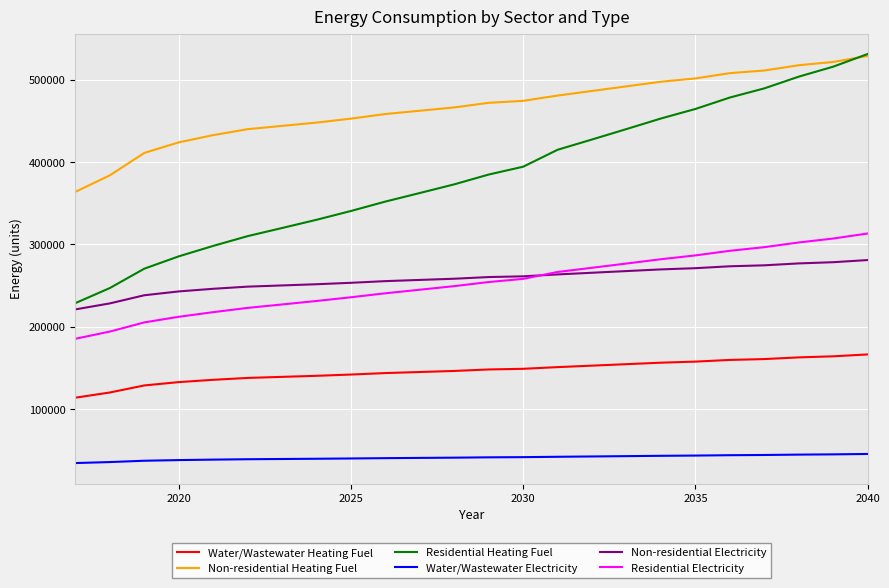

Which series has the largest total across all categories?

Non-residential Heating Fuel